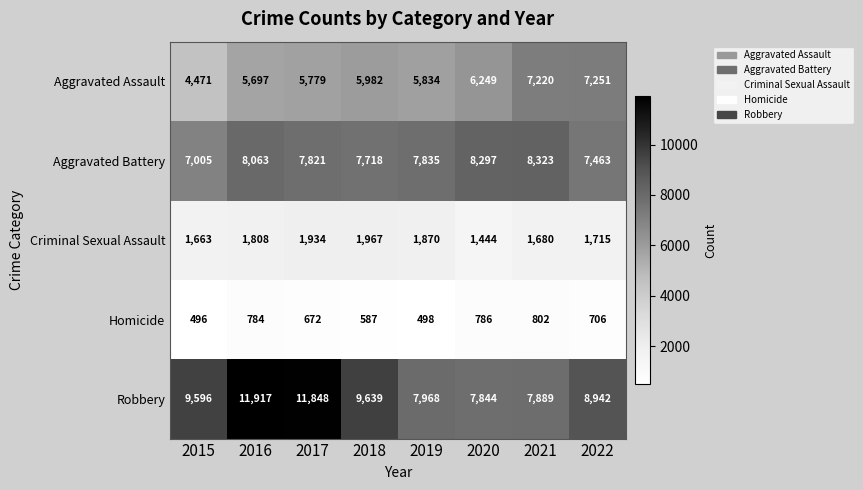

At how many categories does at least one series exceed 8922?

5